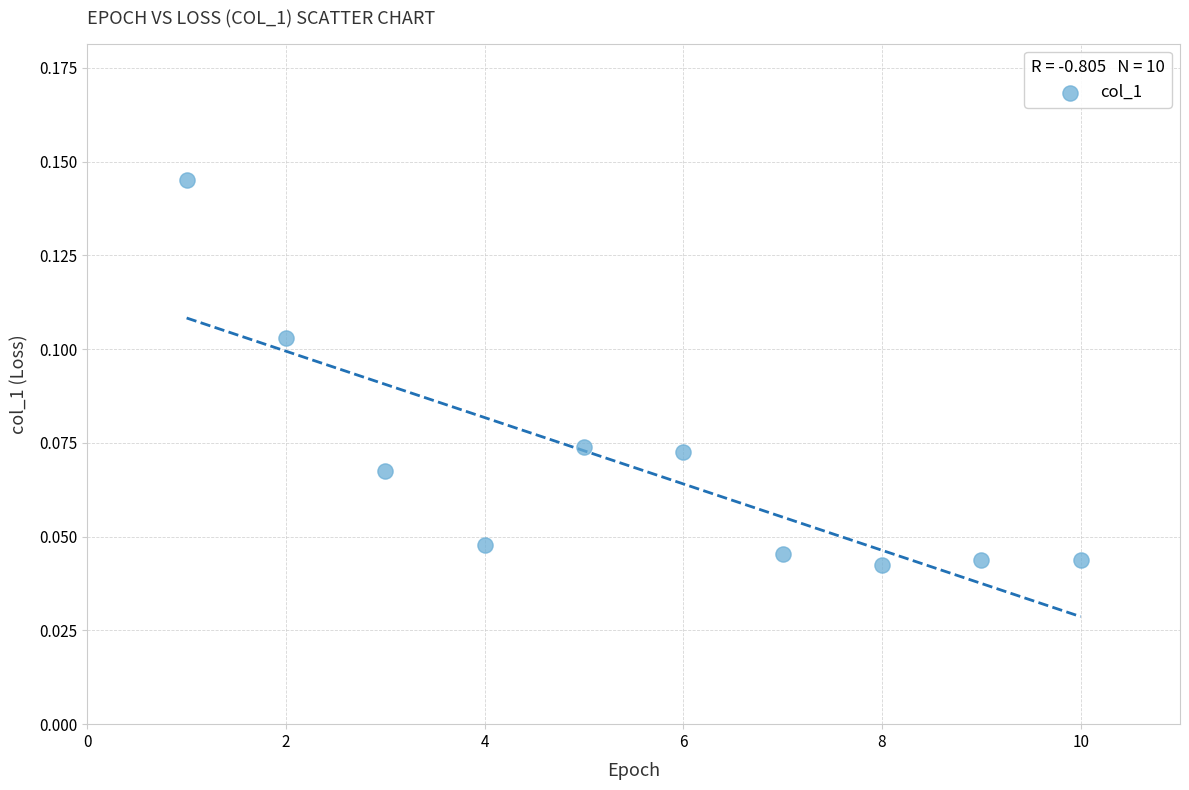

What is the range of X values (max minus min)?

9.0